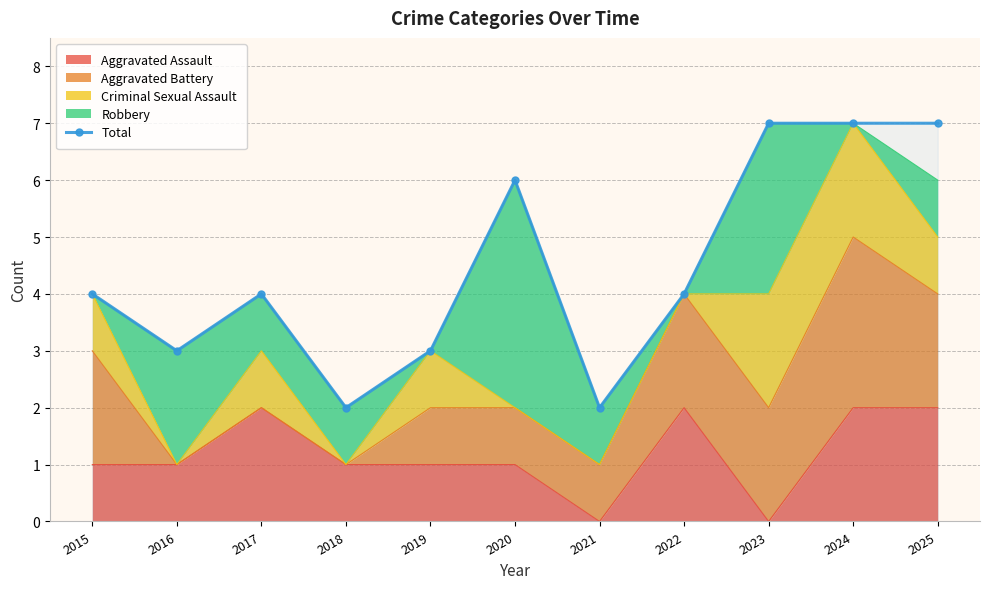

Reading left to right, list all the values displayed in this chart.

4	3	4	2	3	6	2	4	7	7	7